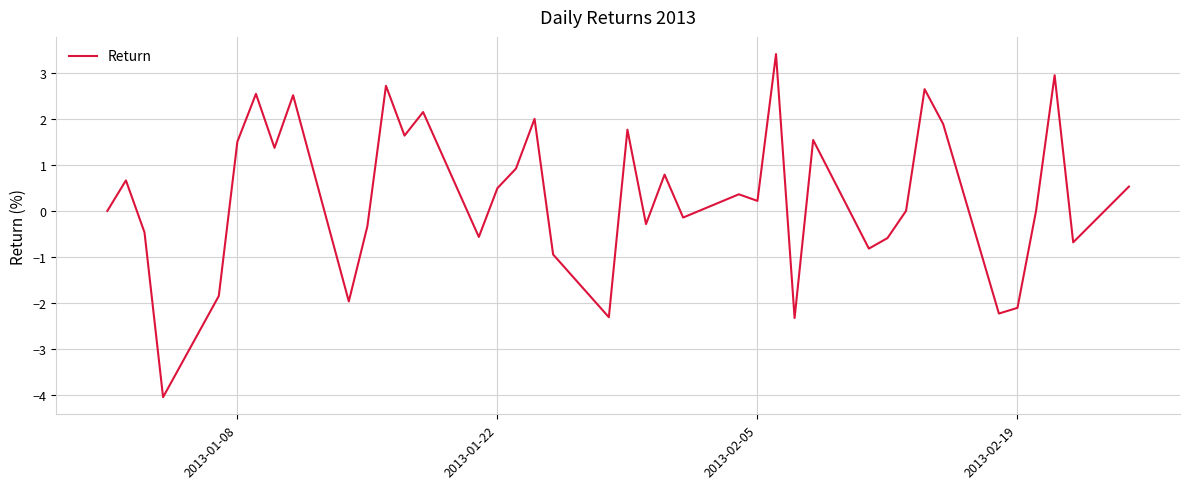

What is the greatest value displayed?

3.4